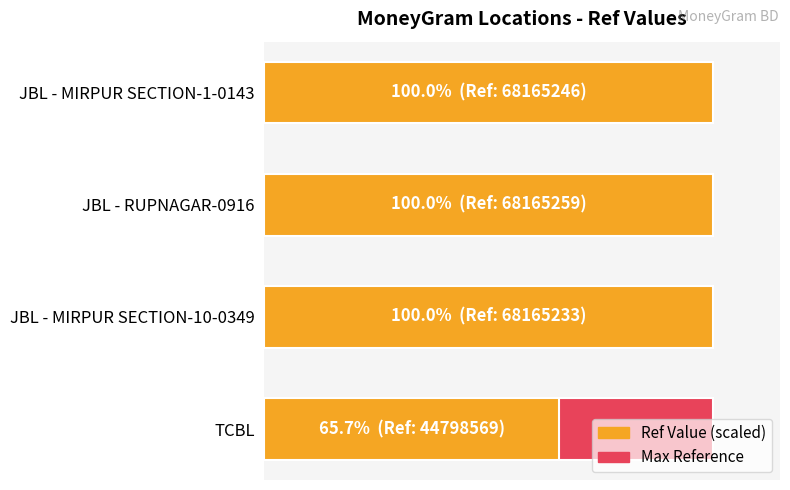

True or false: Ref Value (scaled) has a value of 0.7 at TCBL.

True